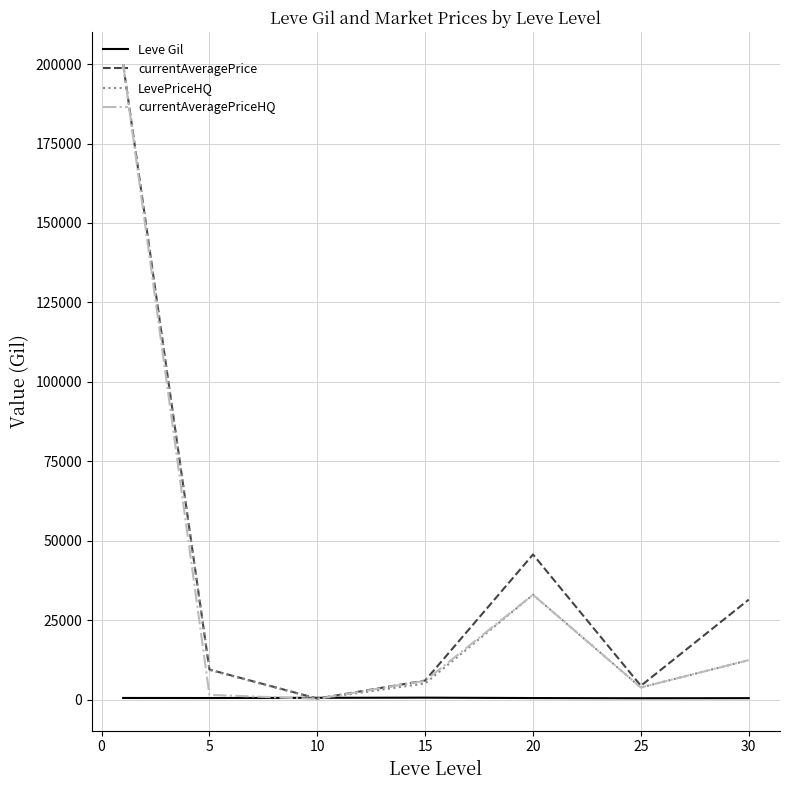

What is the maximum value shown in the chart?

200000.0